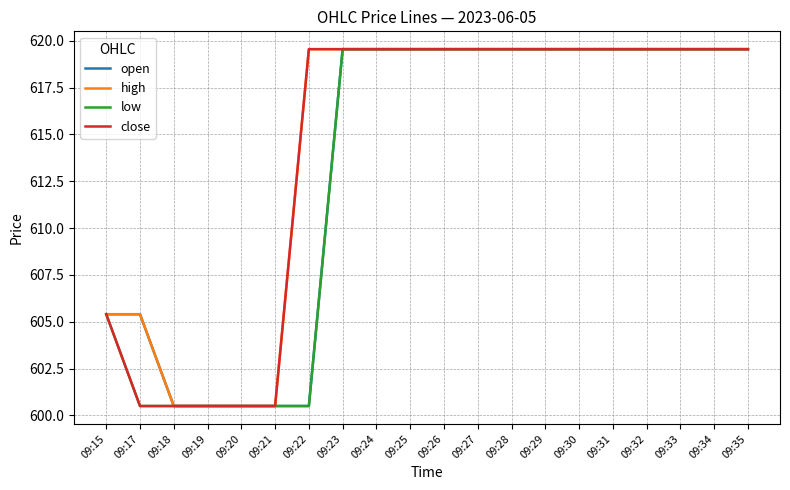

What is the minimum value for close?

600.5